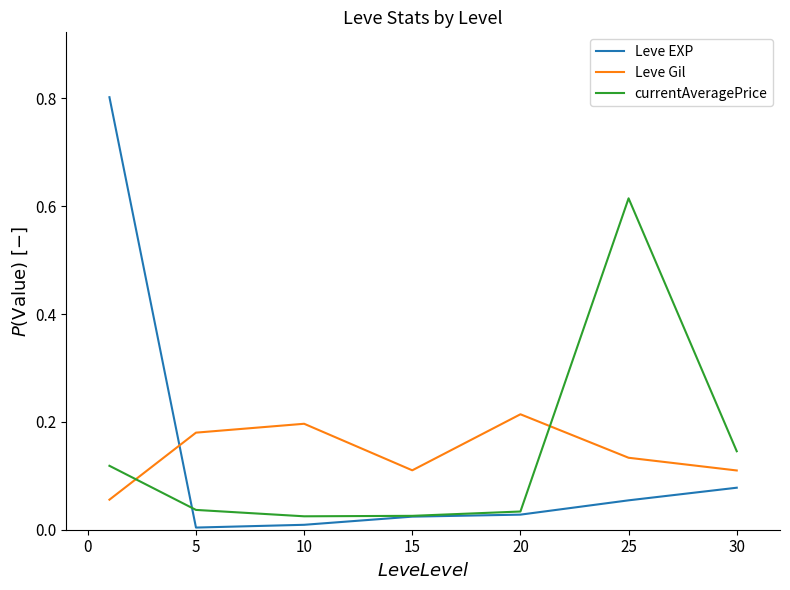

What is the greatest value displayed?

0.8